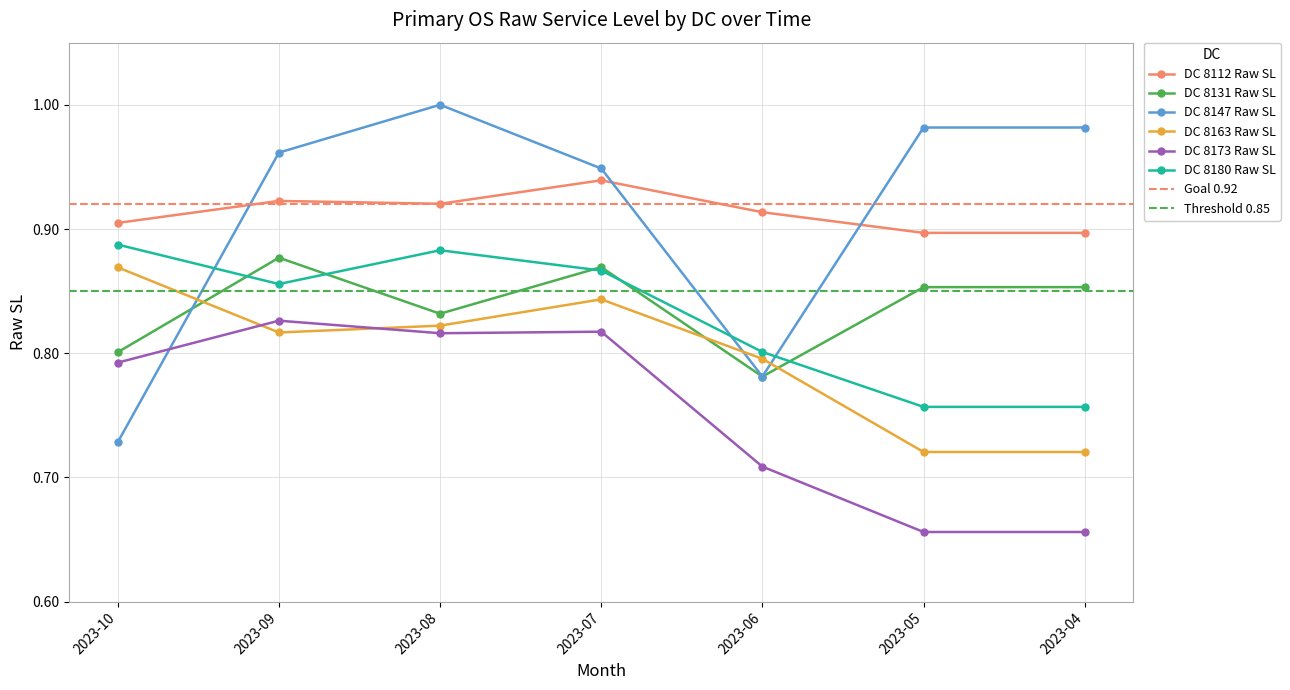

True or false: DC 8180 Raw SL has a value of 0.2 at 2023-04.

False